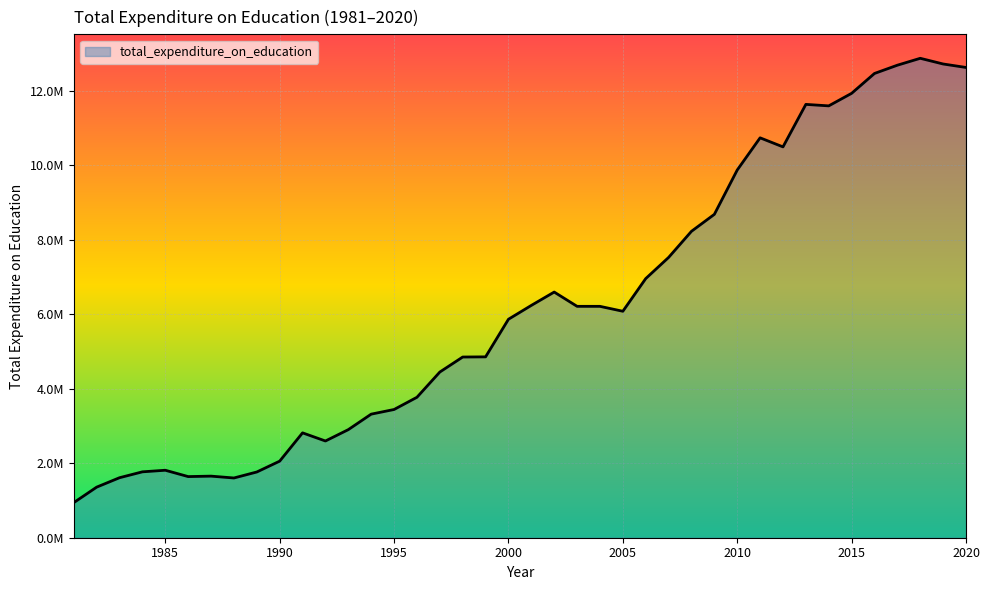

Is this an area chart (filled region under the line)?

Yes